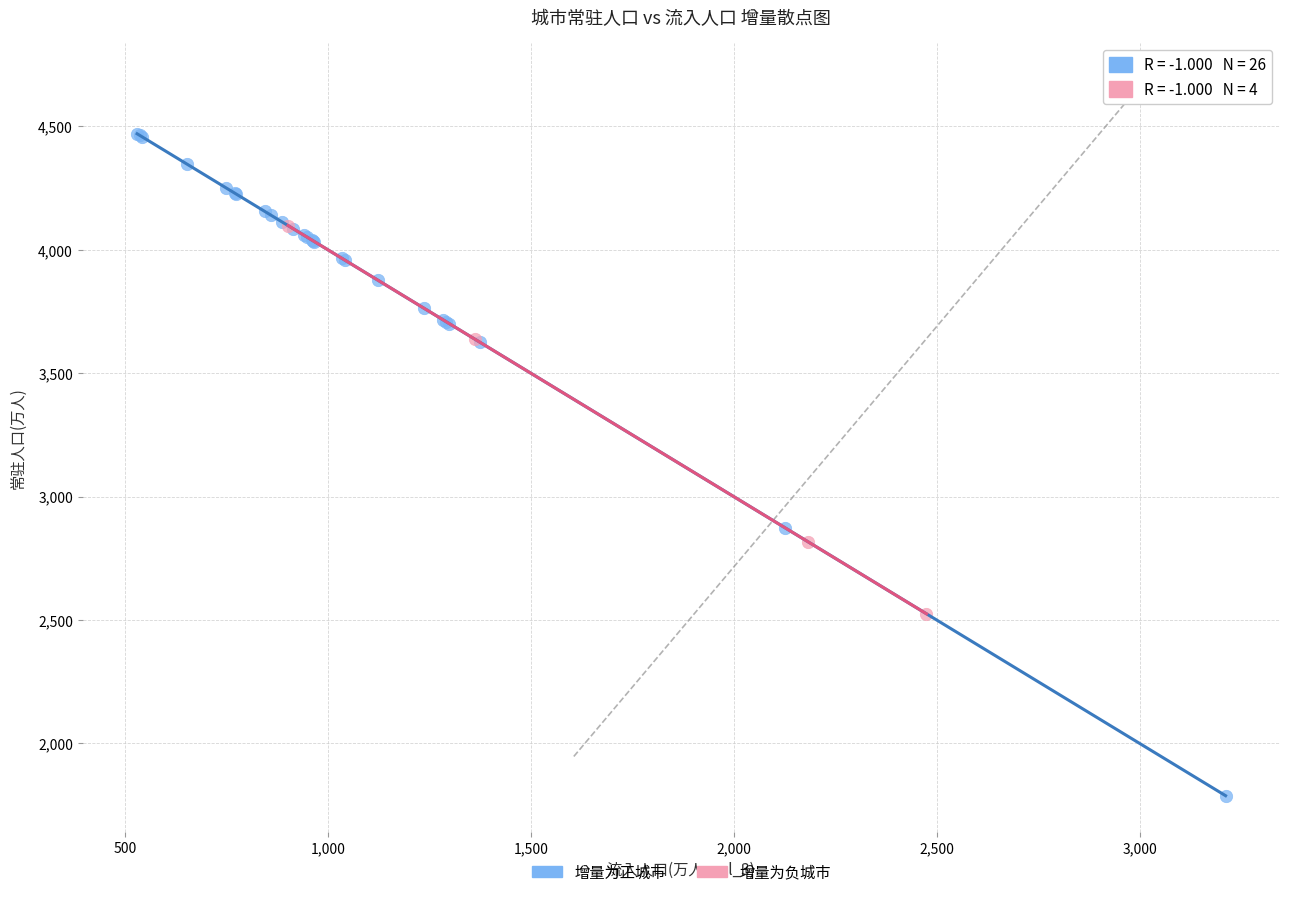

Which series has the widest spread of Y values?

增量为正城市